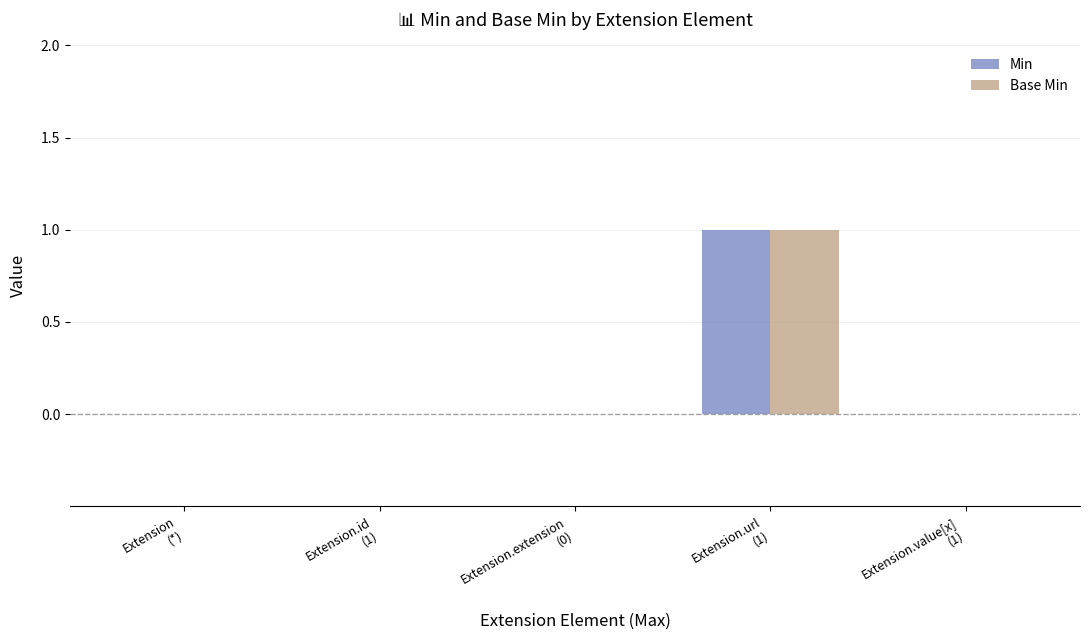

Which series has the largest range (max minus min)?

Min